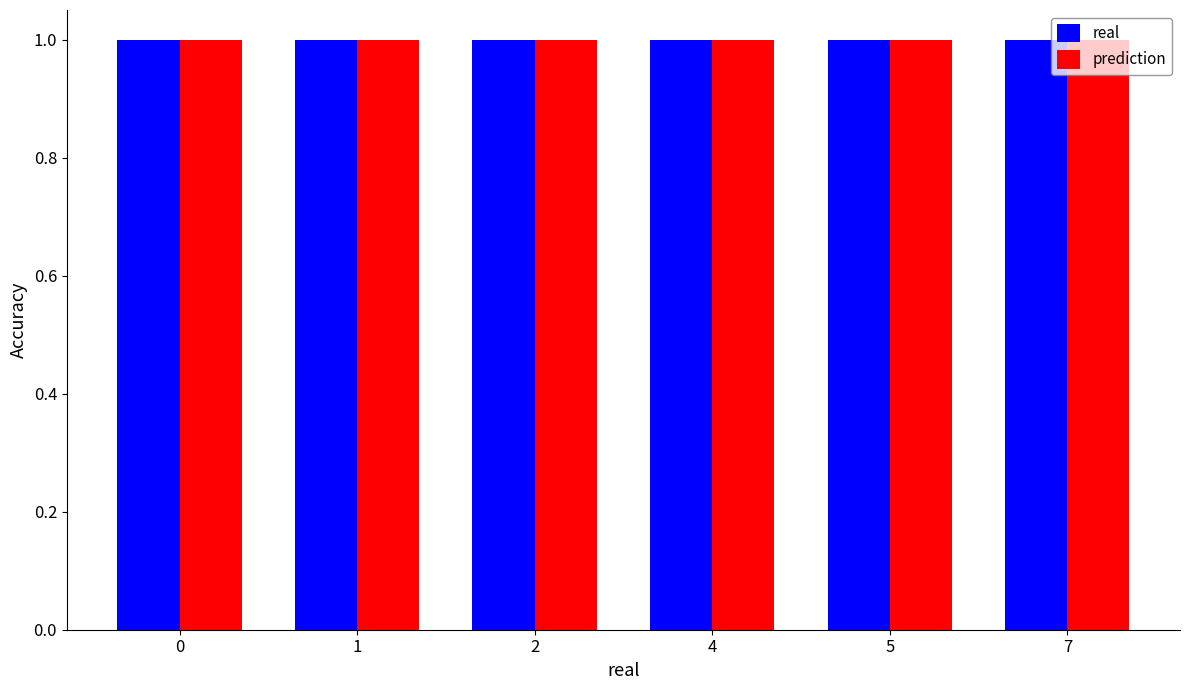

The prediction series shows 3 at 2. True or false?

False